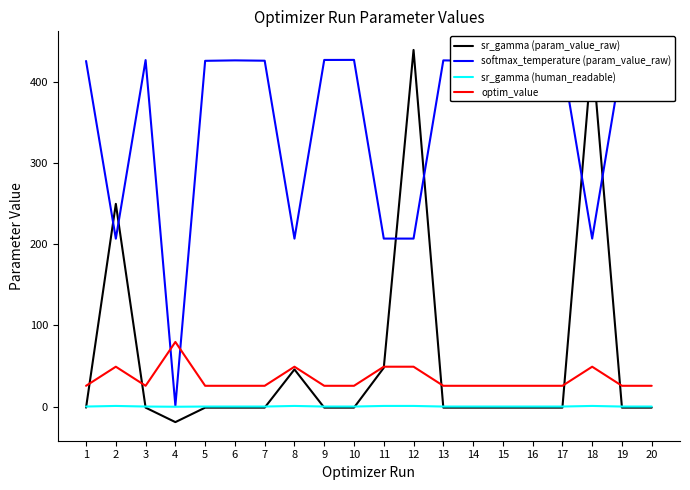

Rank the series at 2 from highest to lowest value.

sr_gamma (param_value_raw), softmax_temperature (param_value_raw), optim_value, sr_gamma (human_readable)